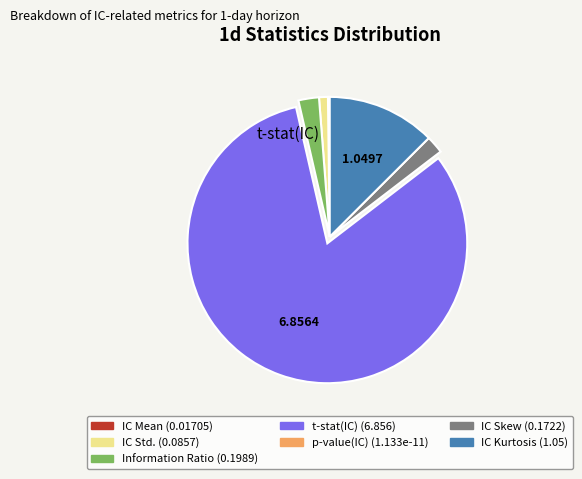

Which has a higher value, IC Std. or IC Skew?

IC Skew